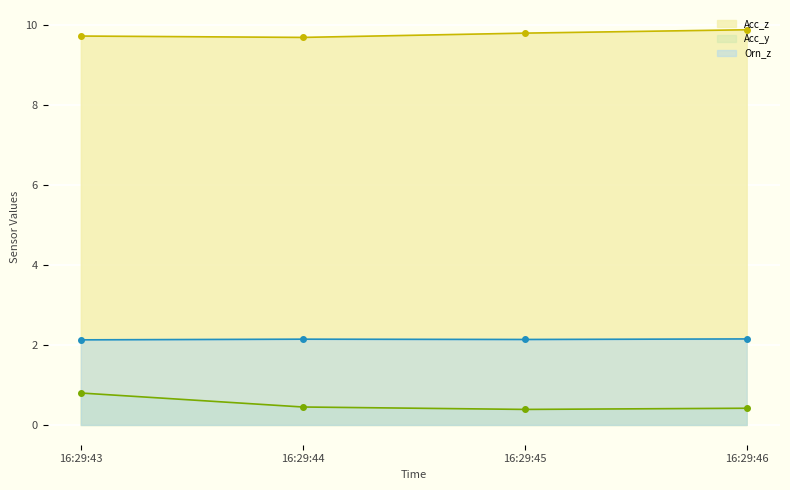

What is the average value of the Orn_z series?

2.1